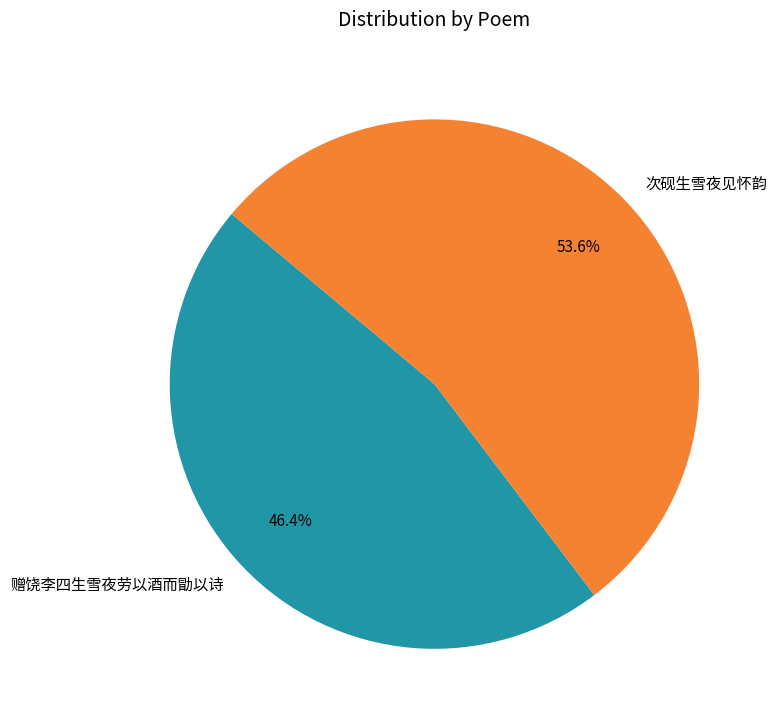

How much of the chart is everything except 赠饶李四生雪夜劳以酒而勖以诗?

53.6%